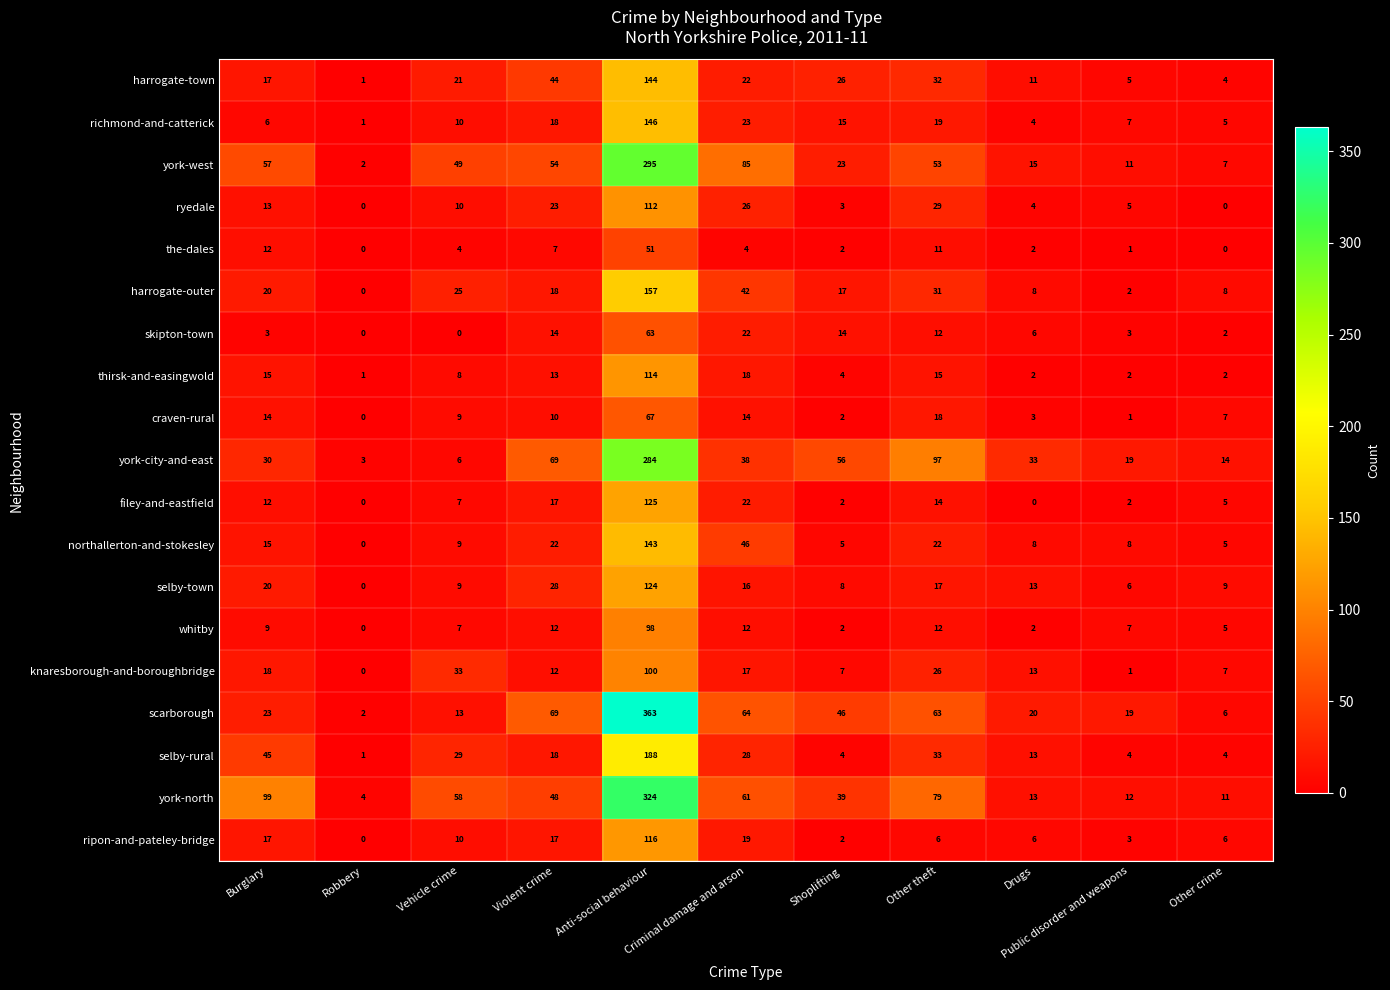

Which category has the highest value across all series?

Anti-social behaviour